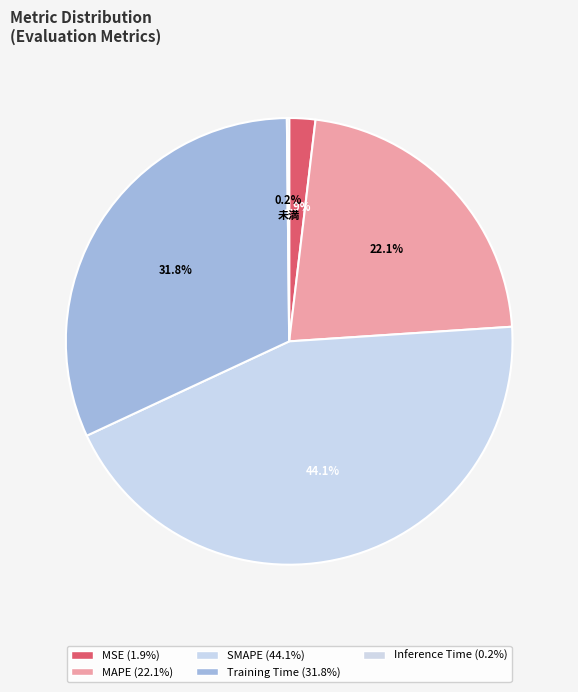

What is the total percentage of SMAPE and Training Time?

75.9%